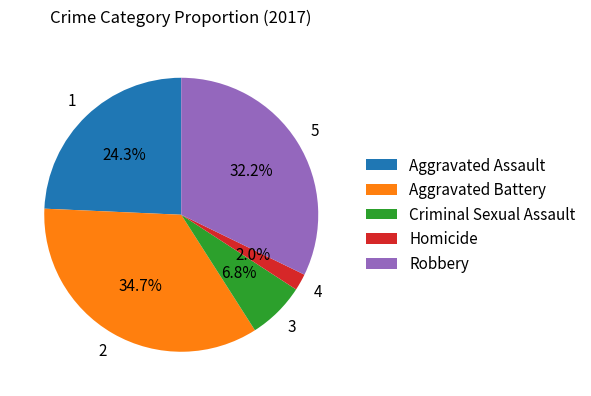

How many slices are in this pie chart?

5